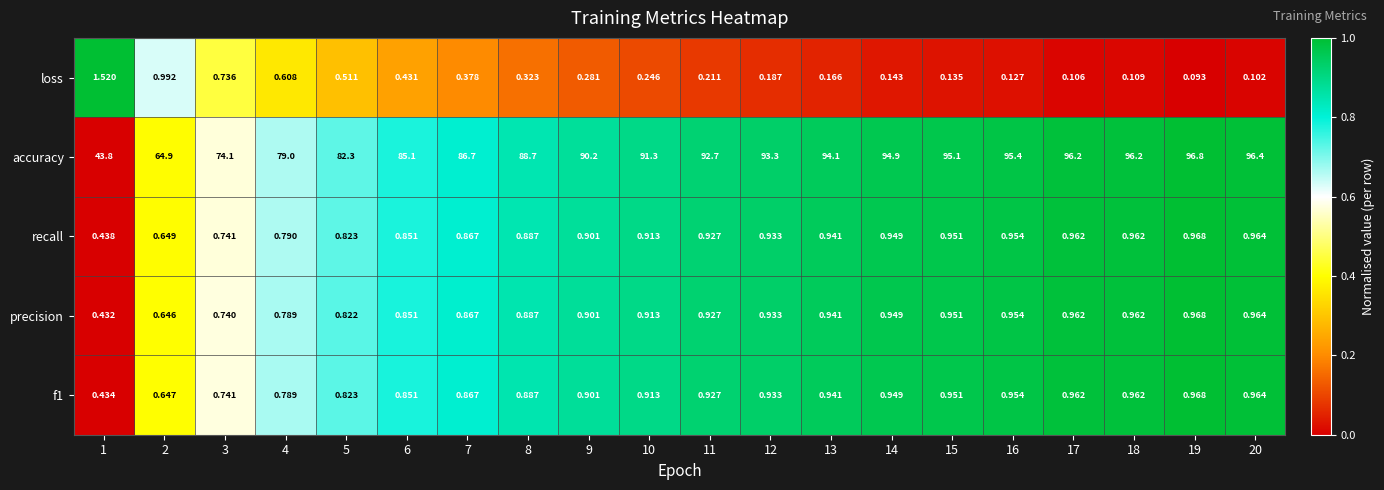

Which series has the largest total across all categories?

accuracy